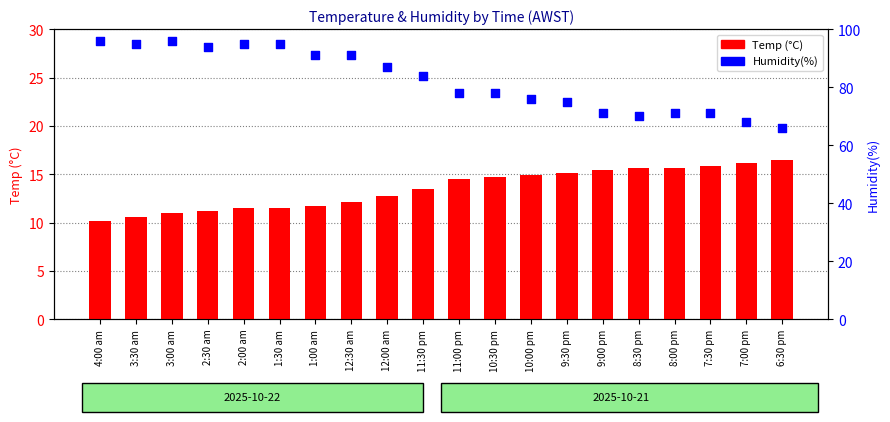

Is the value of Temp (°C) at 2:00 am greater than the value of Humidity(%) at 7:00 pm?

No